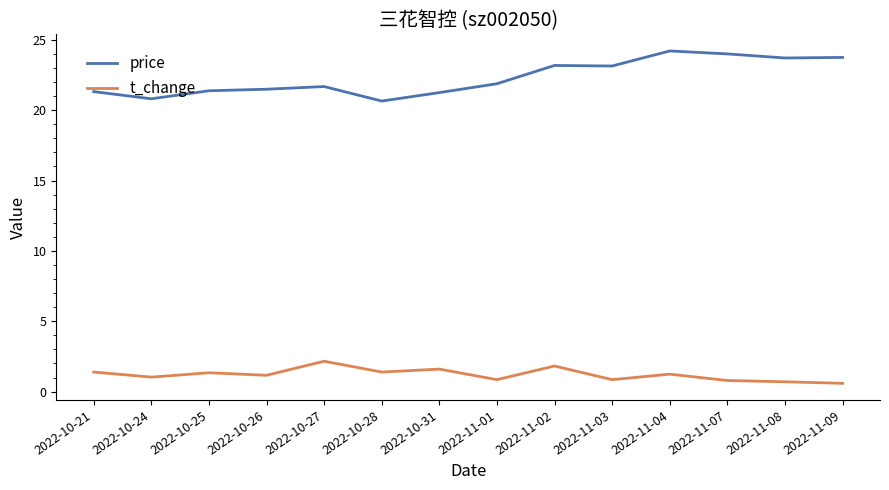

Rank the series by their maximum value, from highest to lowest.

price, t_change